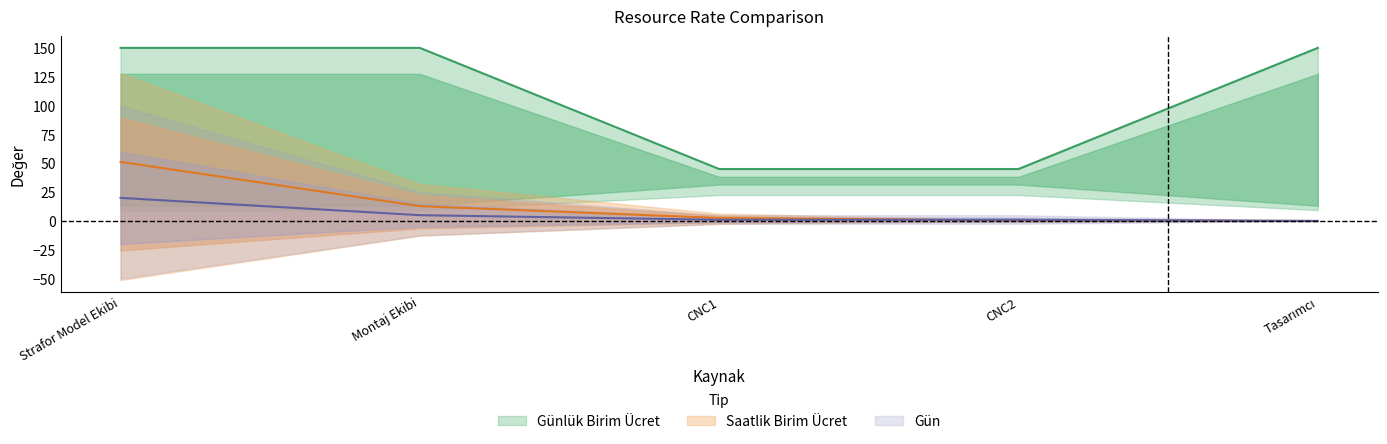

Rank the series at CNC2 from lowest to highest value.

Saat, Gün, Günlük Birim Ücret